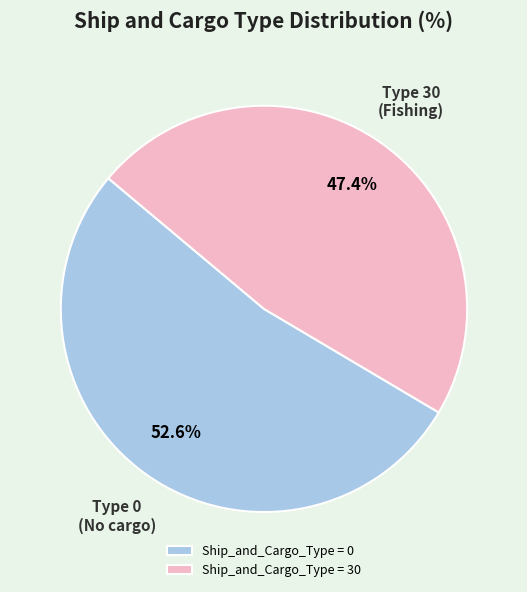

What portion of the pie excludes Ship_and_Cargo_Type = 30?

52.6%